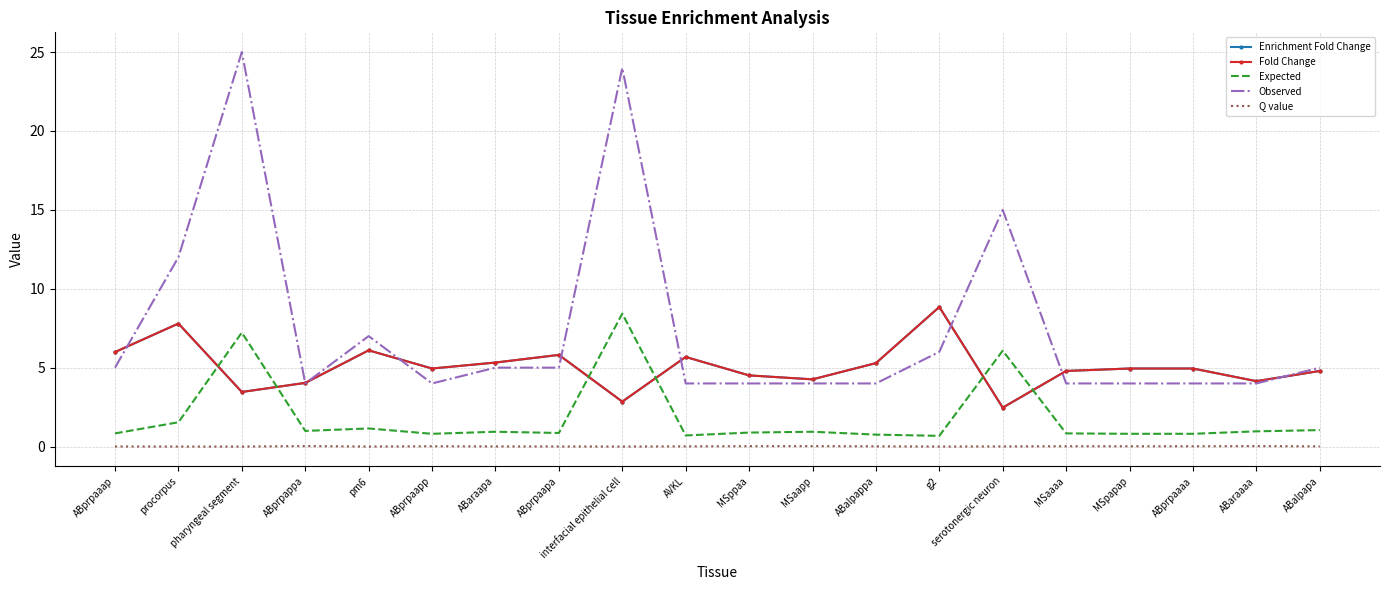

Where is the first local maximum for Expected?

pharyngeal segment